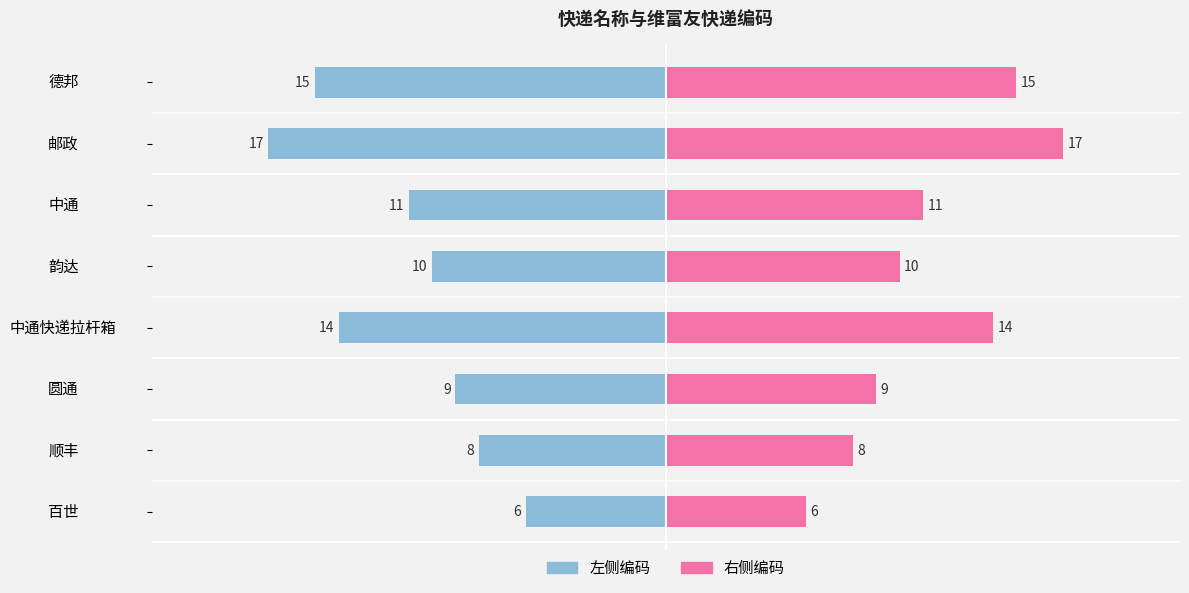

What is the value of the 维富友快递编码(右) bar at the 6th from the left?

11